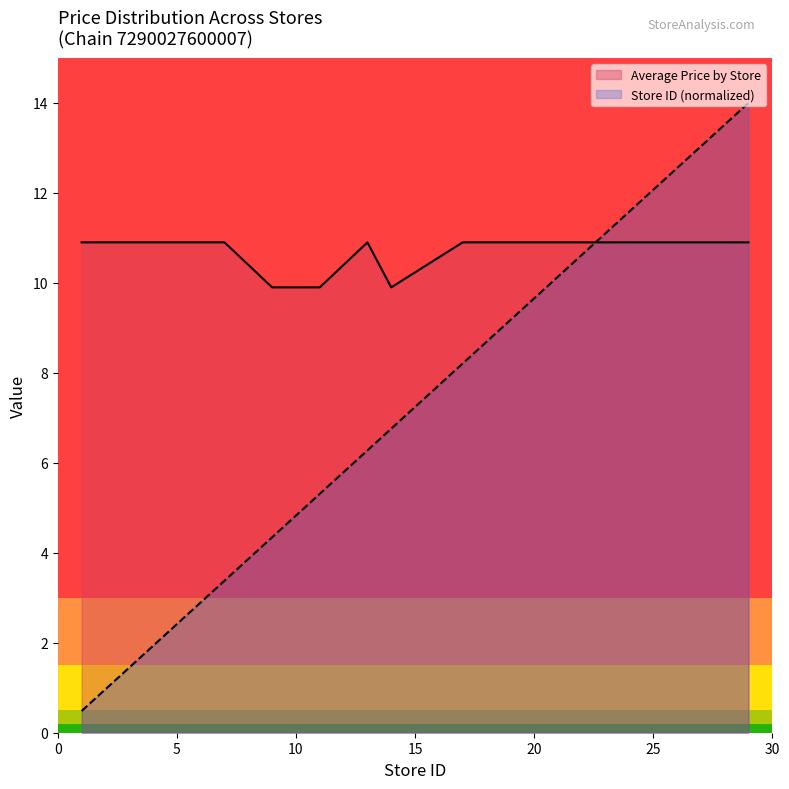

At which label does Average Price by Store reach its peak?

1